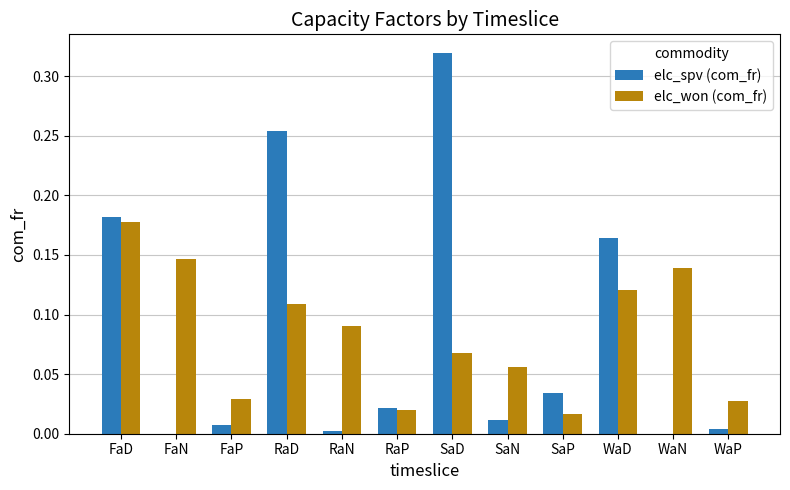

What is the sum of all elc_spv (com_fr) values?

1.0